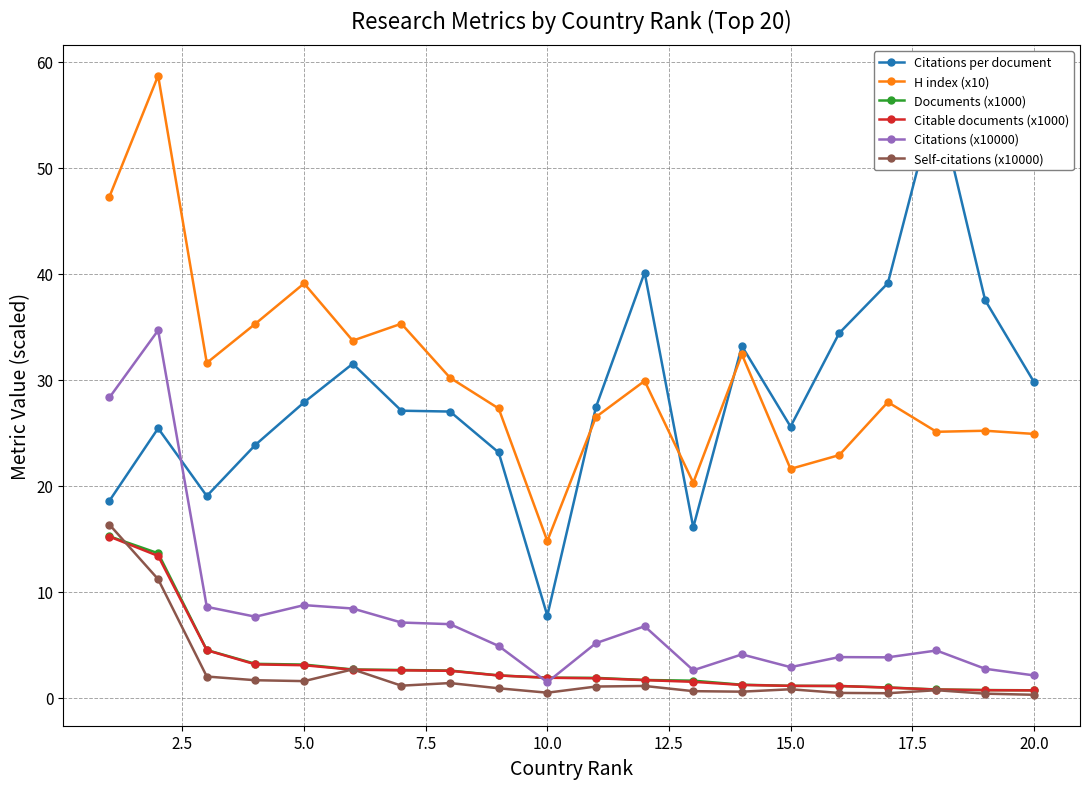

True or false: Citations (x10000) and H index (x10) cross at least once.

False